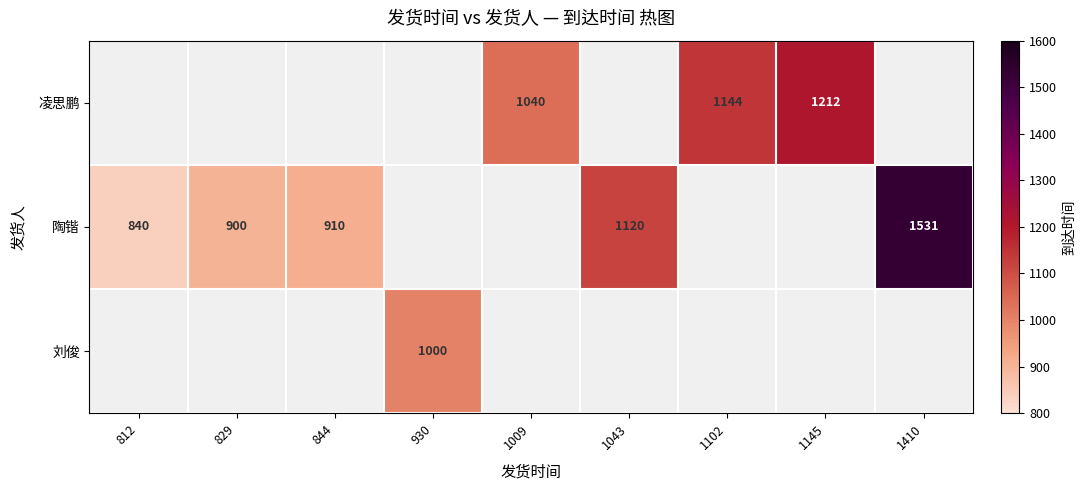

Is it true that 陶锴 equals 299 at 829?

False